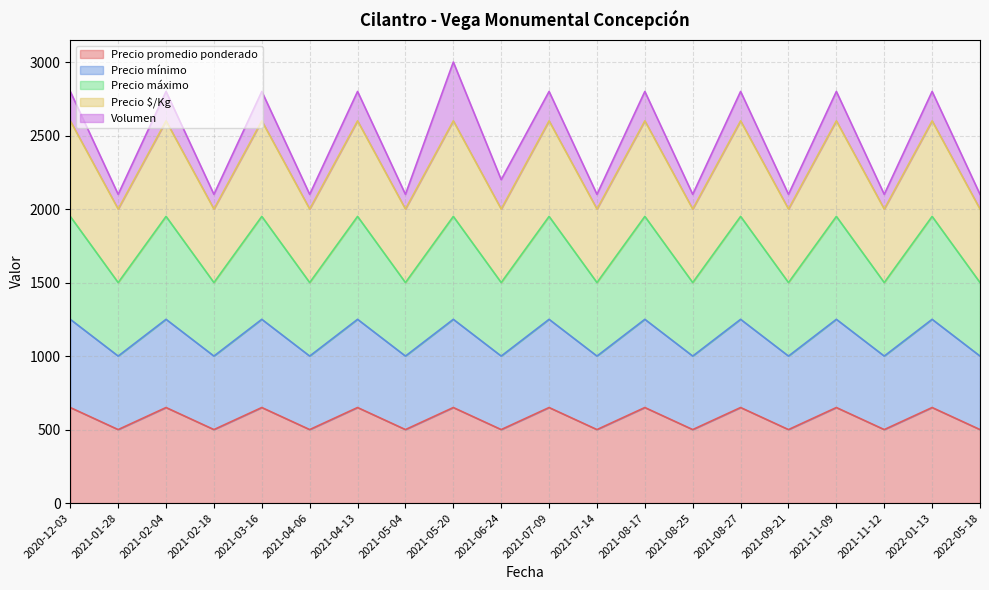

The Precio $/Kg series shows 2600 at 2021-08-27. True or false?

True